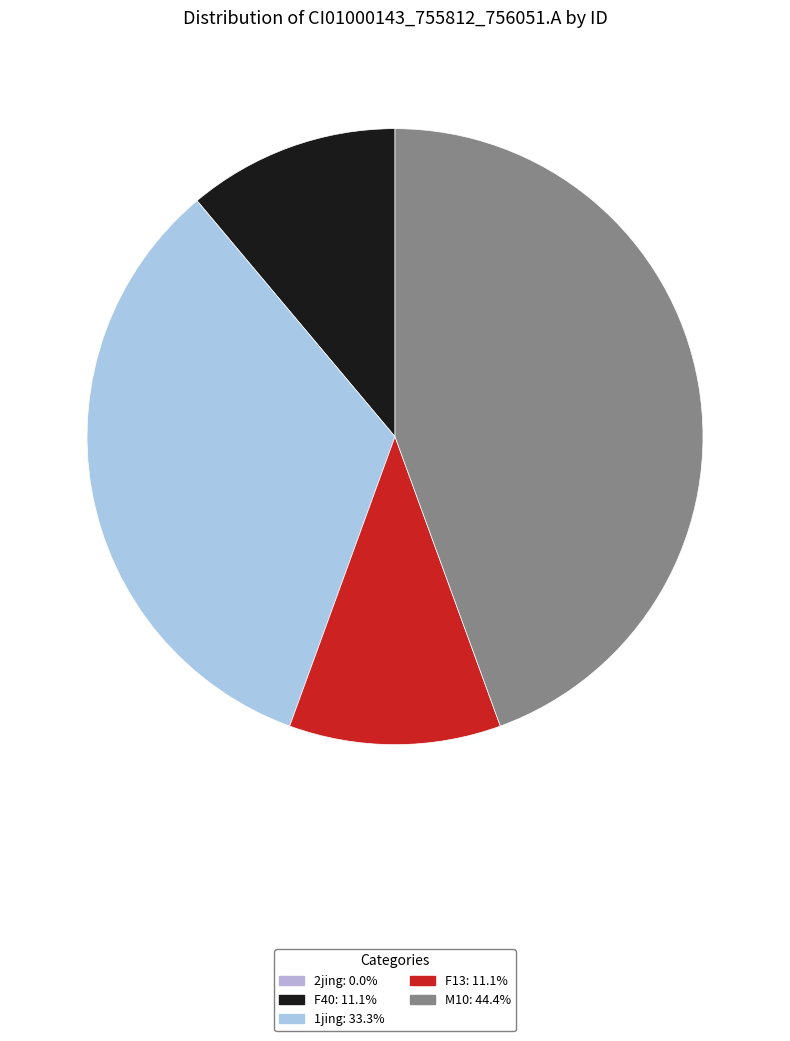

Is it true that F13 is 5% of the pie?

False